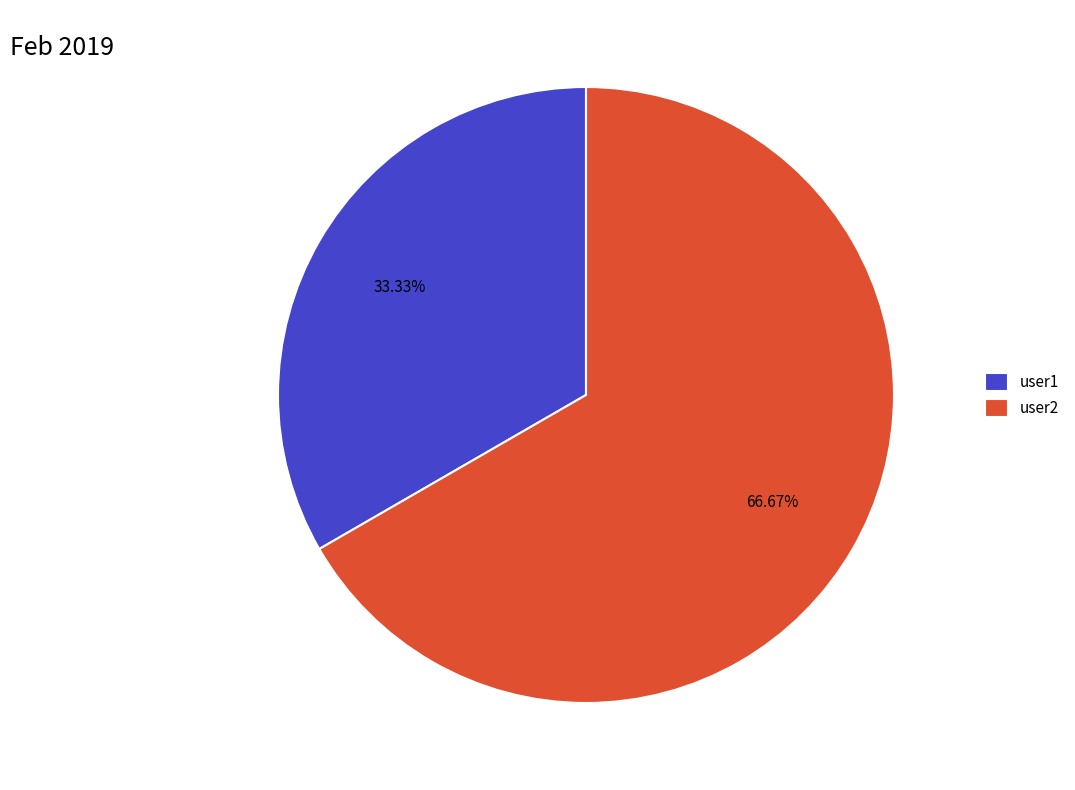

Does user2 represent more than half of the total?

Yes